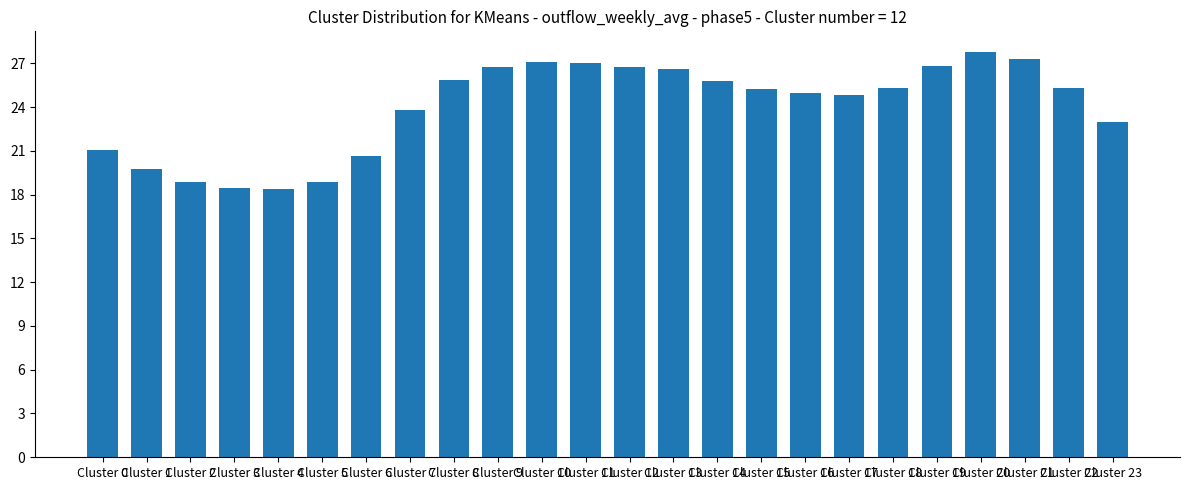

How many series are shown in this chart?

1